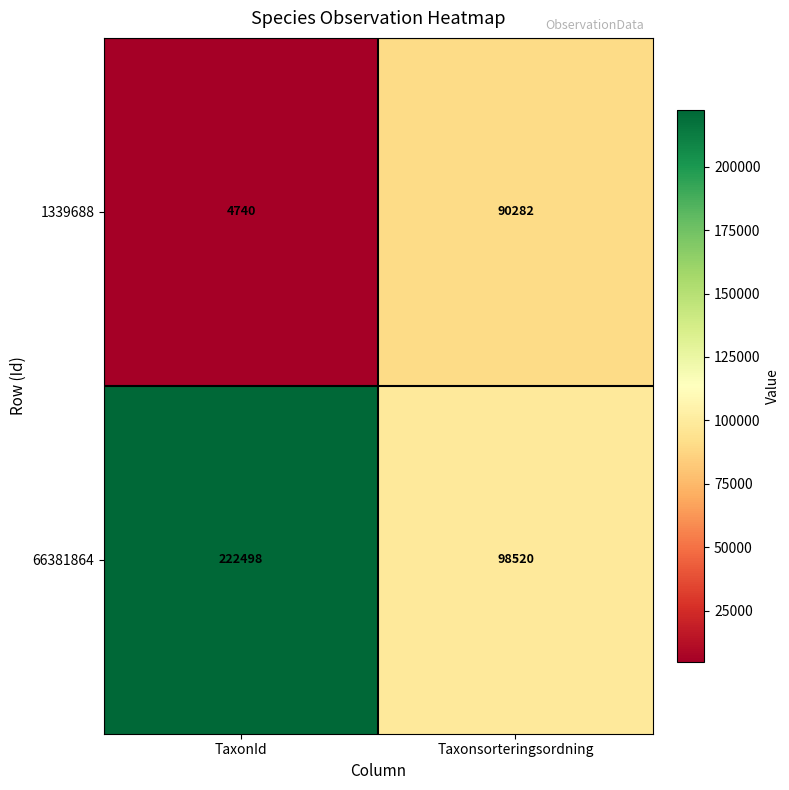

At which category is the sum across all series the highest?

TaxonId